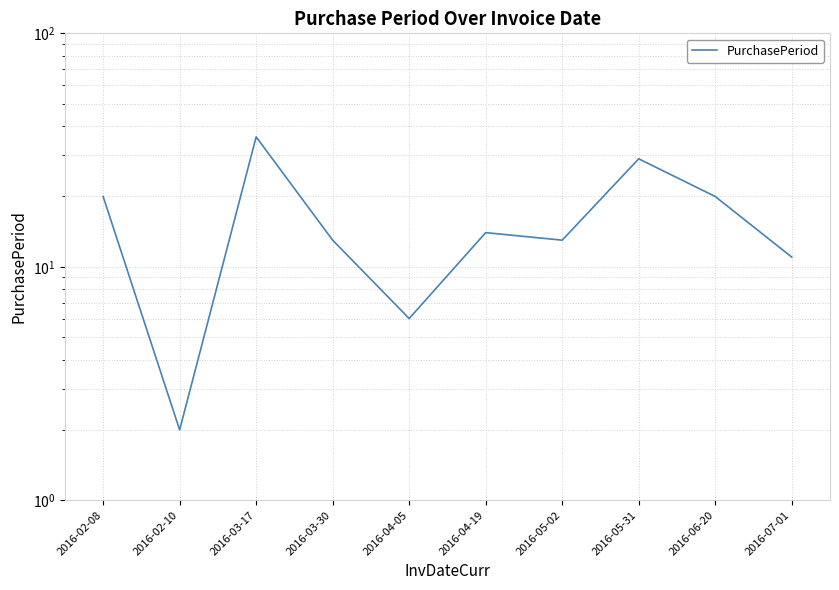

Count the number of data series in this chart.

1